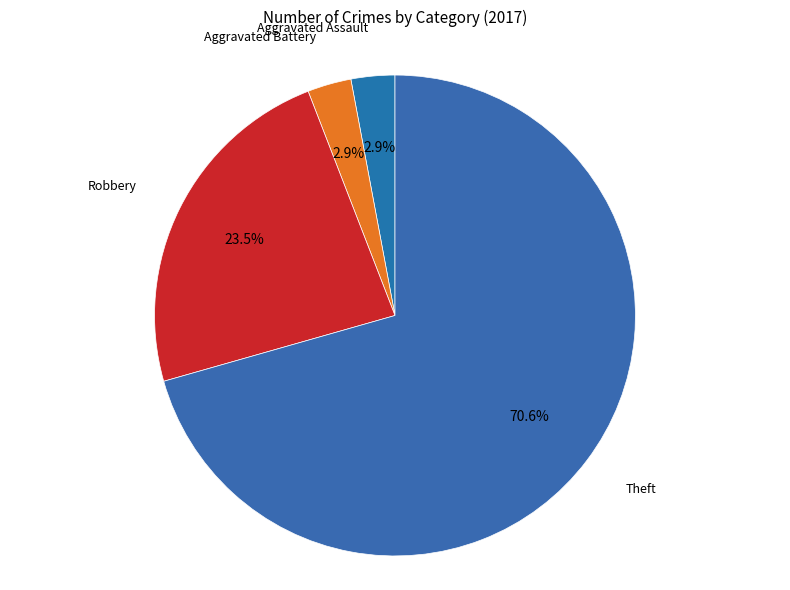

Does any single category account for the majority?

Yes